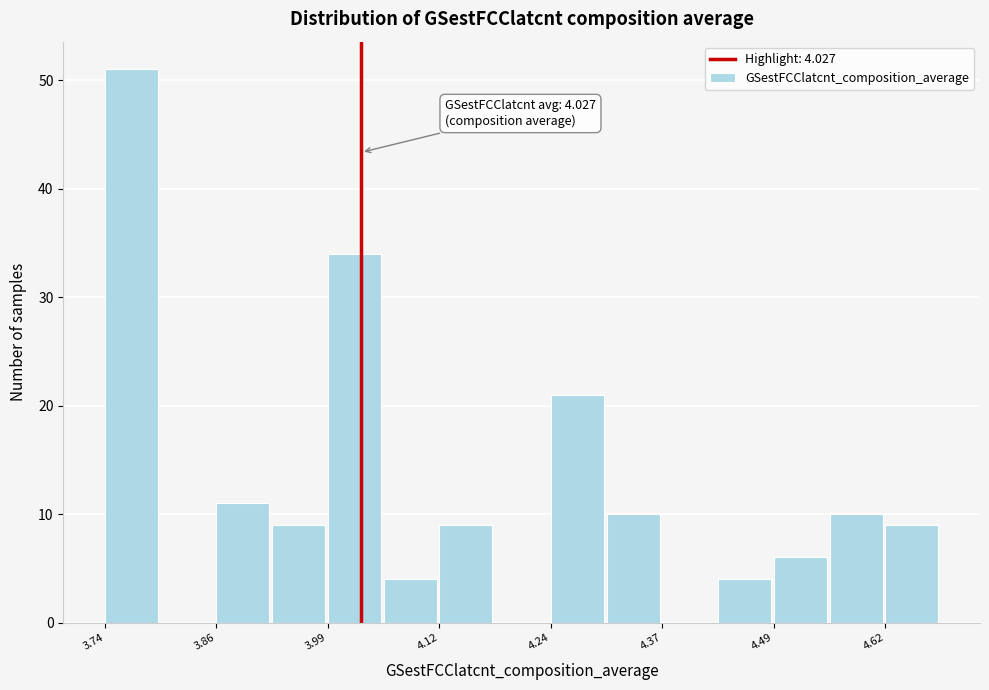

Read against the x-axis, roughly where is the centre of the tallest bar?

3.76